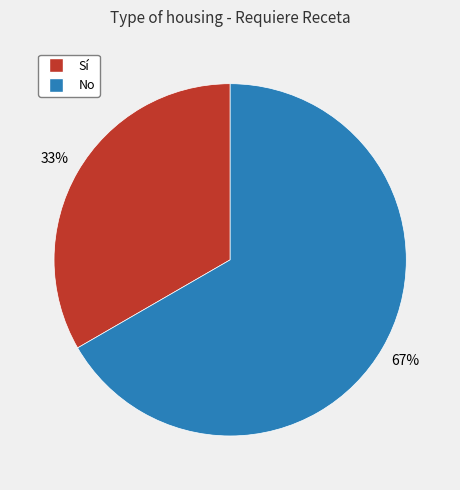

Which slice is the largest?

No